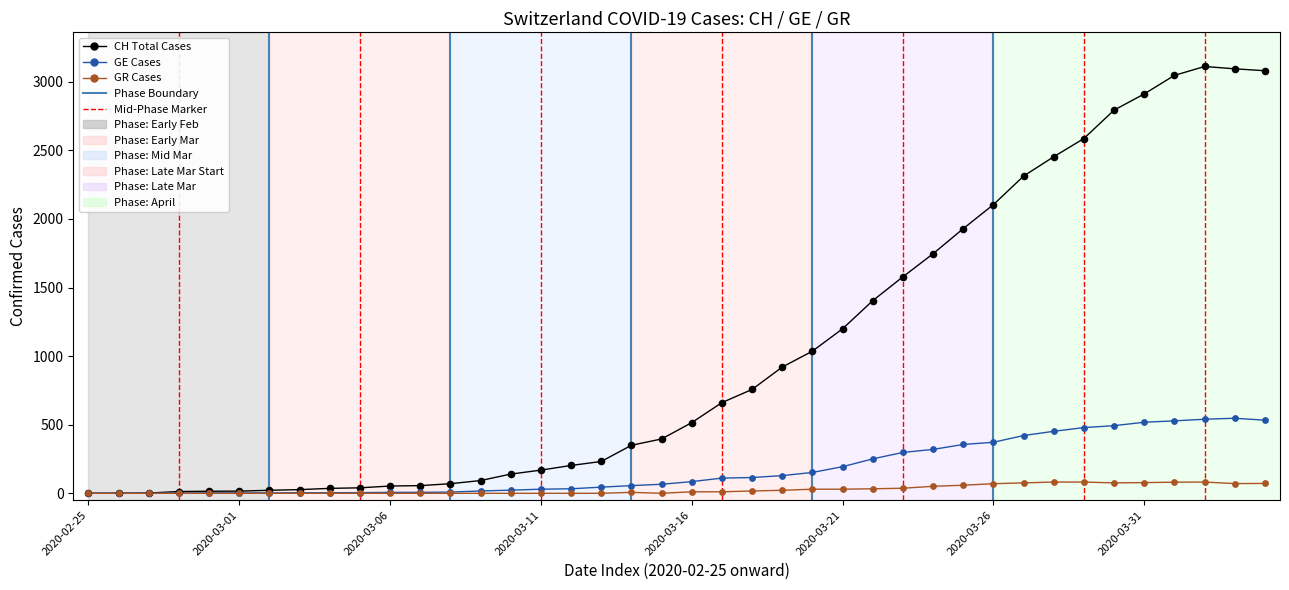

Which series has the largest total across all categories?

CH